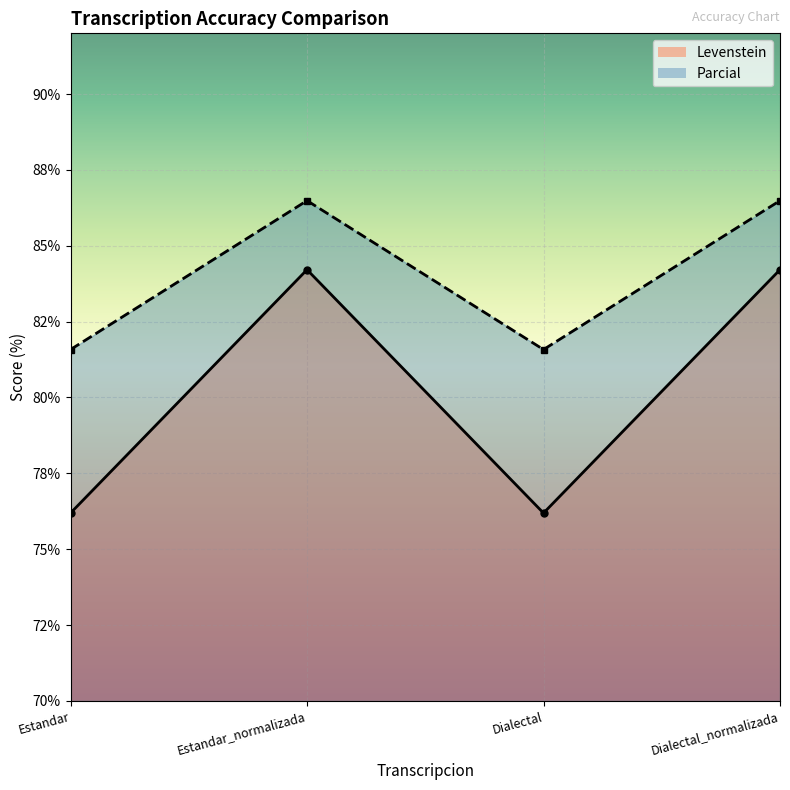

True or false: Parcial and Levenstein intersect in this chart.

False